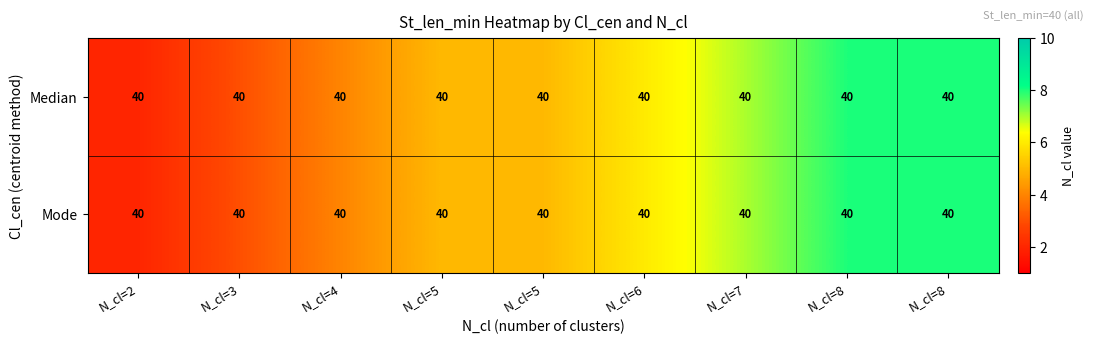

The value of Median at N_cl=6 is 2. True or false?

False